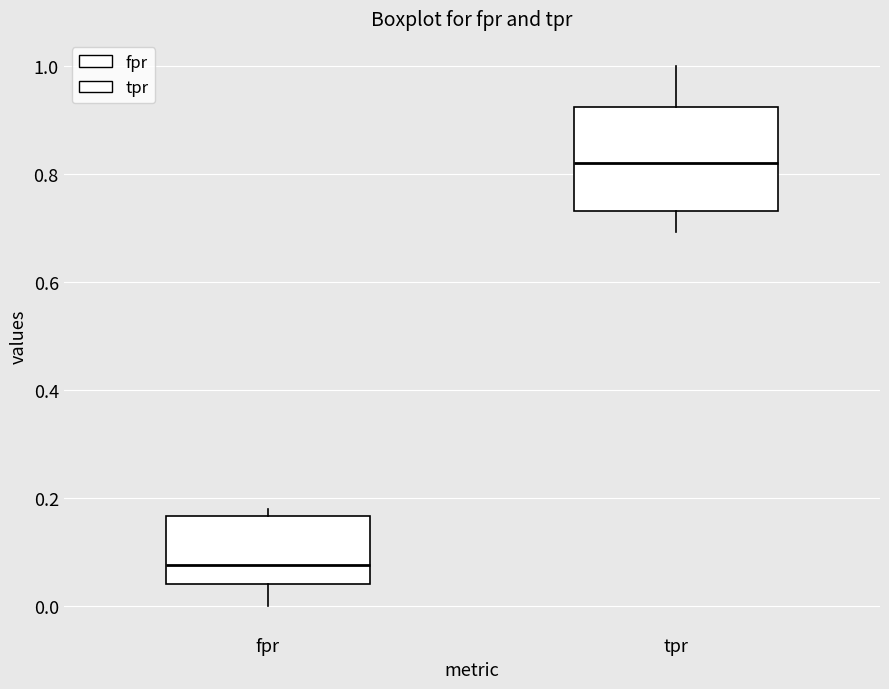

Reading left to right, transcribe this box plot: for each box, give where its median line is, the range the box spans, and where its two whiskers end, as read against the y-axis. The values are not printed on the chart, so give them approximately, as read against the axis.

fpr: median 0.08, box 0.04 to 0.16, whiskers 0.00 to 0.18
tpr: median 0.82, box 0.74 to 0.92, whiskers 0.70 to 1.00